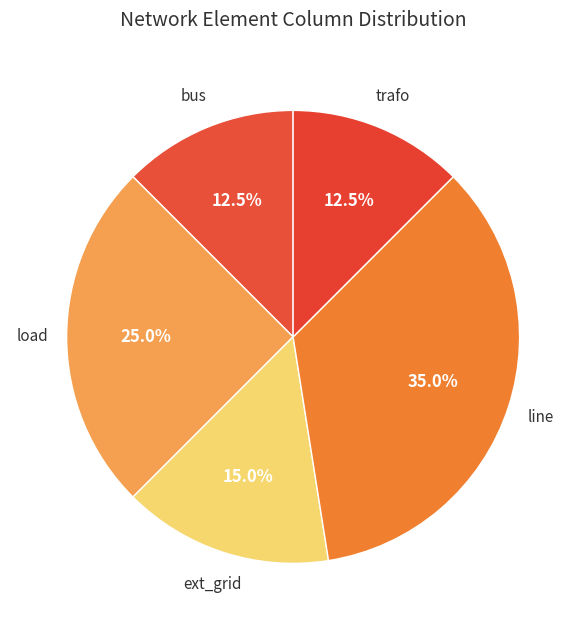

Which has a higher value, ext_grid or trafo?

ext_grid